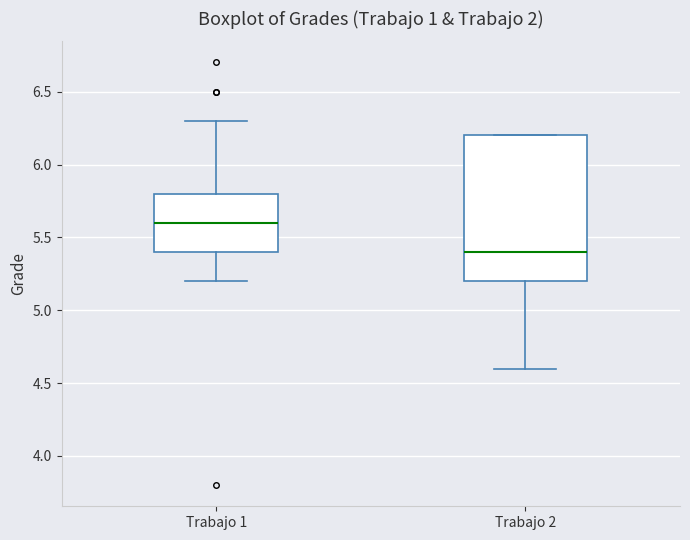

Where is the lower edge of the box for Trabajo 2 on the y-axis? The values are not printed on the chart, so give them approximately, as read against the axis.

5.2